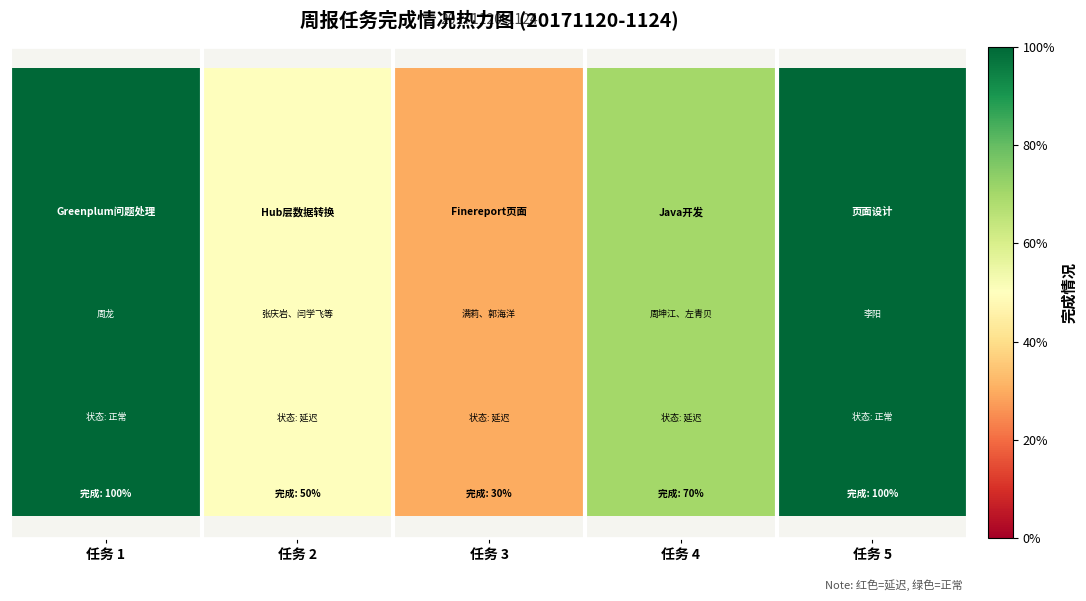

What is the difference between the maximum and minimum values?

0.7